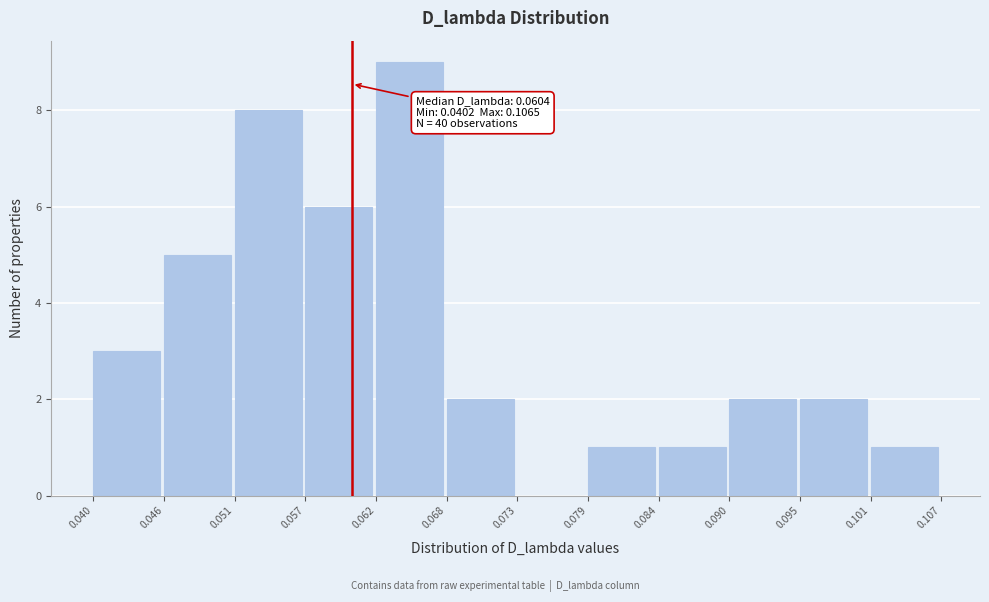

Over which range of the x-axis is the bar tallest?

0.062 to 0.068